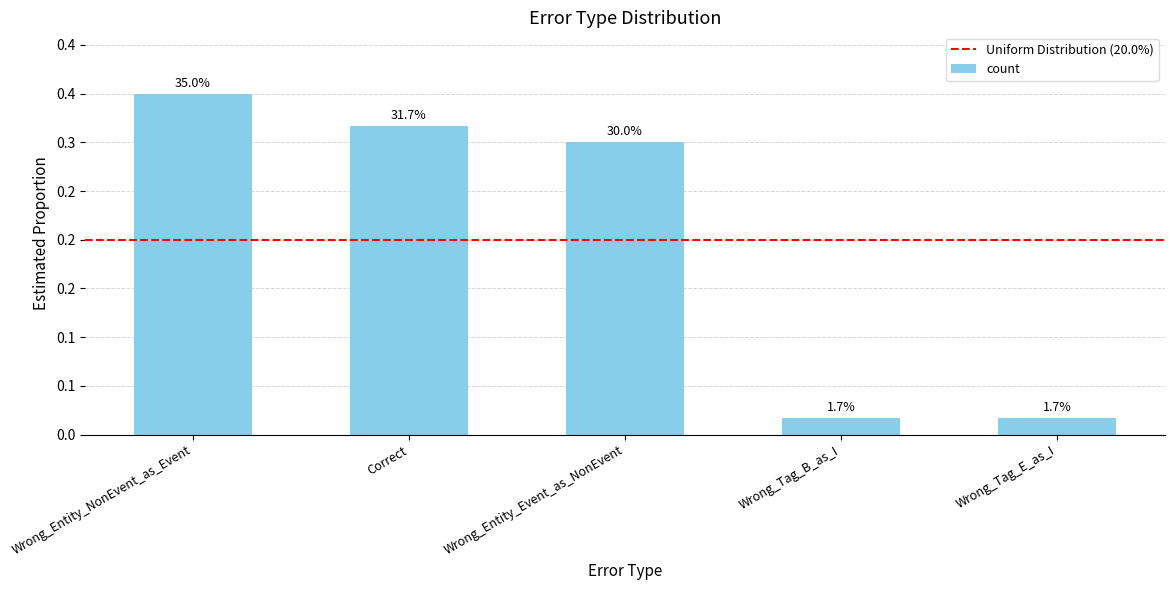

Are the bars horizontal?

No